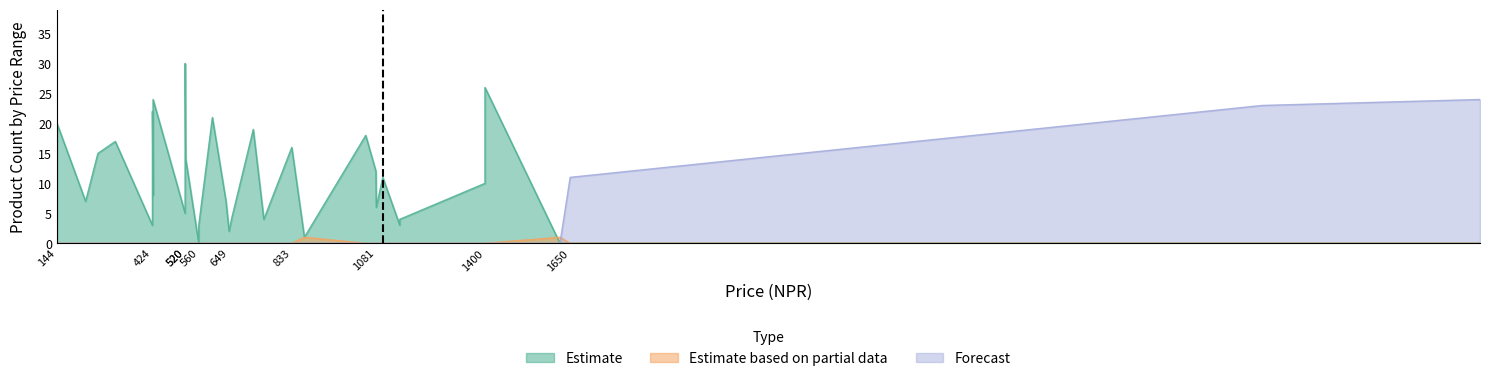

Reading left to right, transcribe all the data shown in this chart.

Estimate: 20	7	15	17	3	22	8	24	5	9	14	21	30	14	0	1	2	3	21	7	2	4	19	4	16	1	18	12	6	11	3	4	10	13	26	0	0	0	0
Estimate based on partial data: 0	0	0	0	0	0	0	0	0	0	0	0	0	0	0	0	0	0	0	0	0	0	0	0	0	1	0	0	0	0	0	0	0	0	0	1	0	0	0
Forecast: 0	0	0	0	0	0	0	0	0	0	0	0	0	0	0	0	0	0	0	0	0	0	0	0	0	0	0	0	0	0	0	0	0	0	0	0	11	23	24